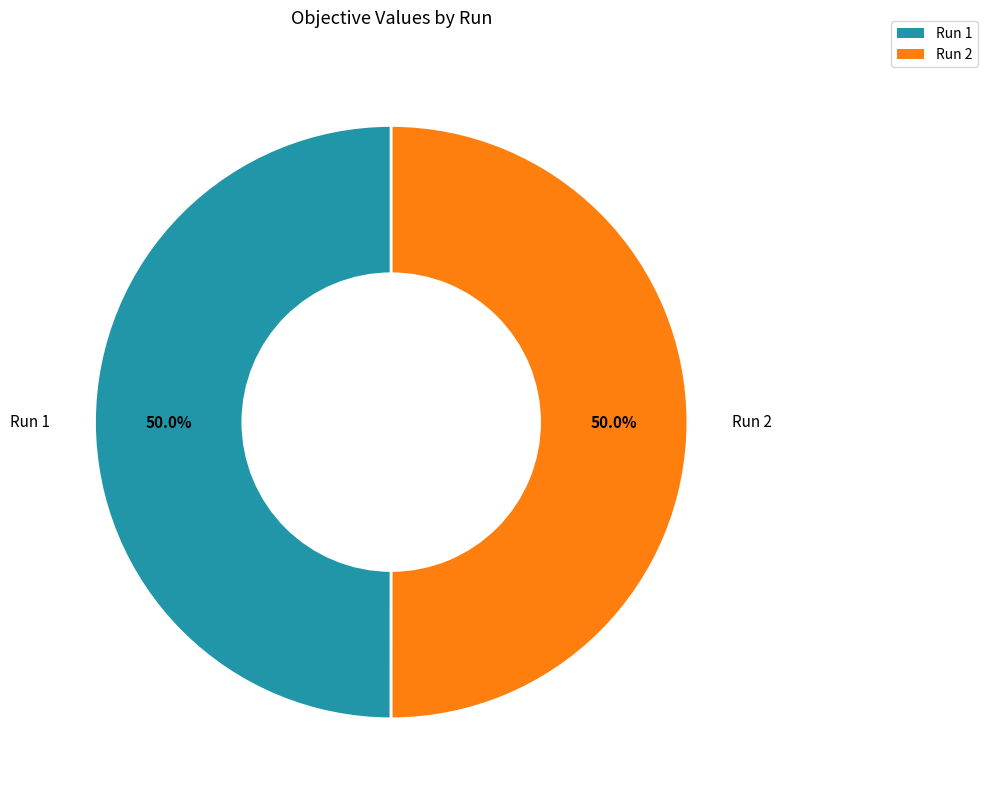

To the nearest percent, what is the average slice percentage?

50%